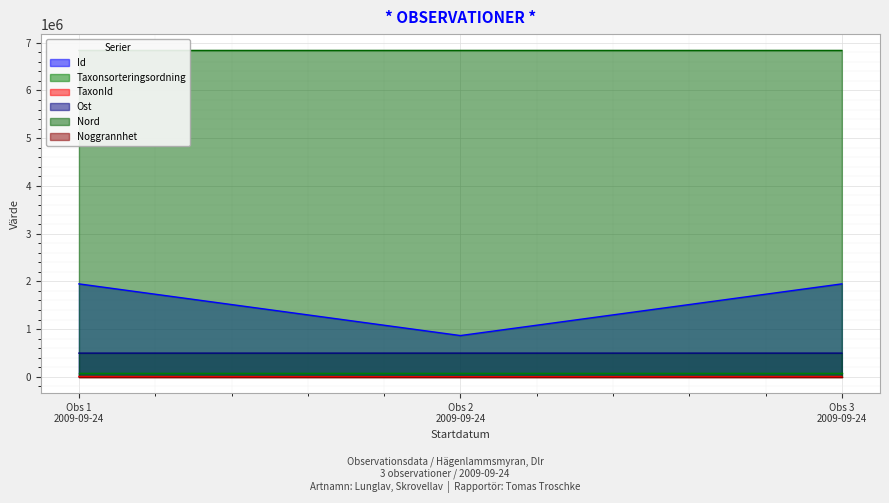

What is the minimum value shown in the chart?

2081.0